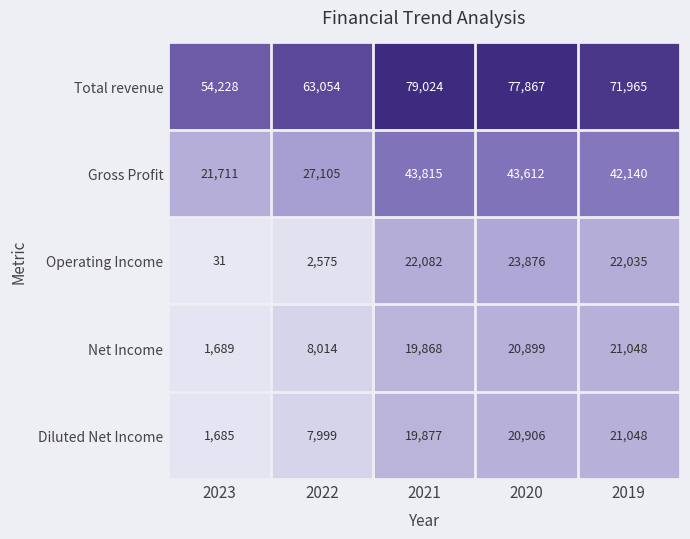

Reading right to left, what are all the values shown in this chart?

Total revenue: 2019=71965	2020=77867	2021=79024	2022=63054	2023=54228
Gross Profit: 2019=42140	2020=43612	2021=43815	2022=27105	2023=21711
Operating Income: 2019=22035	2020=23876	2021=22082	2022=2575	2023=31
Net Income: 2019=21048	2020=20899	2021=19868	2022=8014	2023=1689
Diluted Net Income: 2019=21048	2020=20906	2021=19877	2022=7999	2023=1685